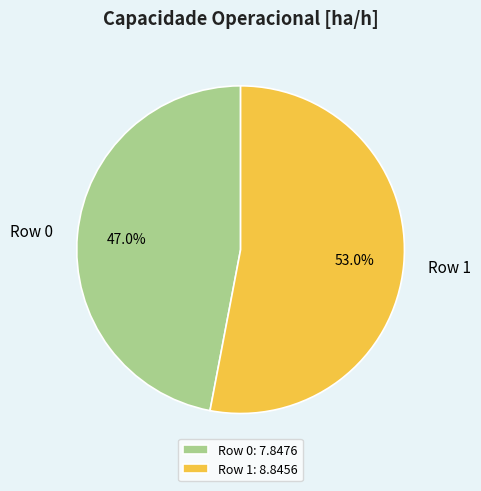

Is there any slice that represents more than half of the pie?

Yes